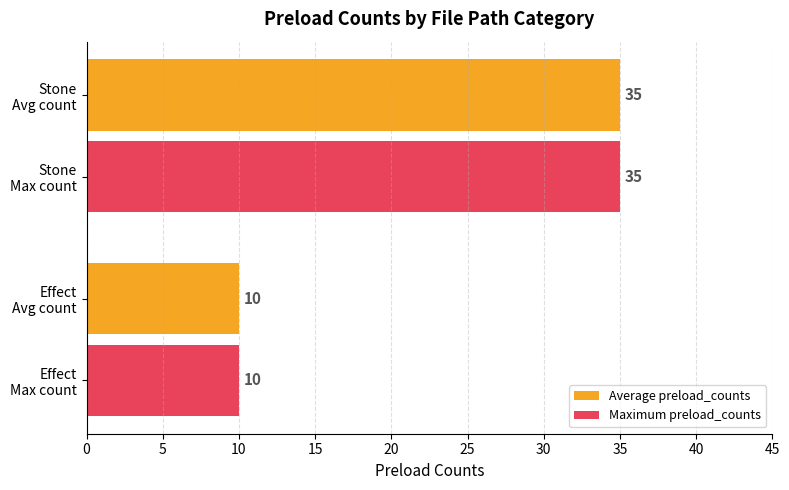

What is the difference between the maximum and minimum values in the Maximum preload_counts series?

25